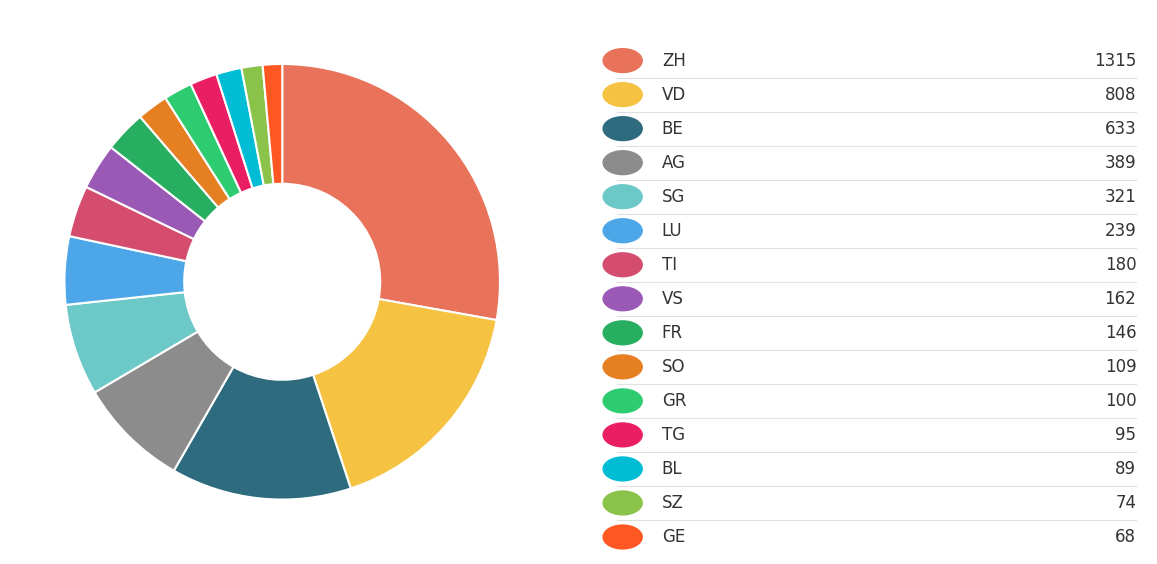

How many slices are in this pie chart?

15